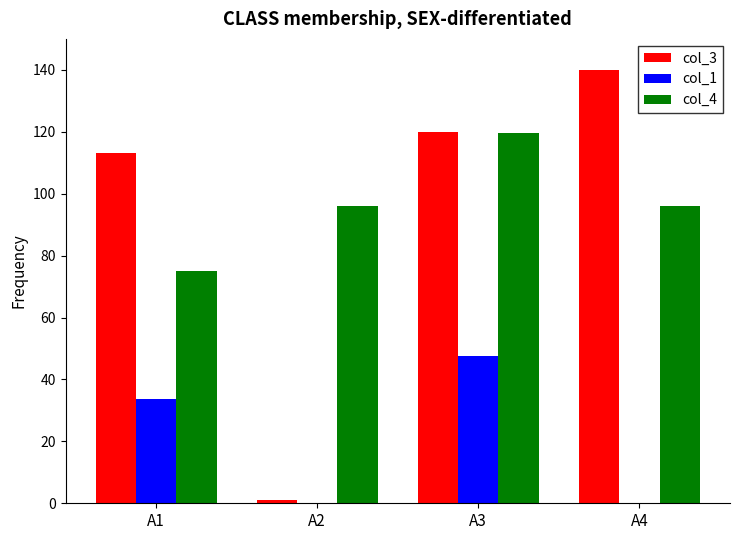

Read the col_3 value at A2.

1.0